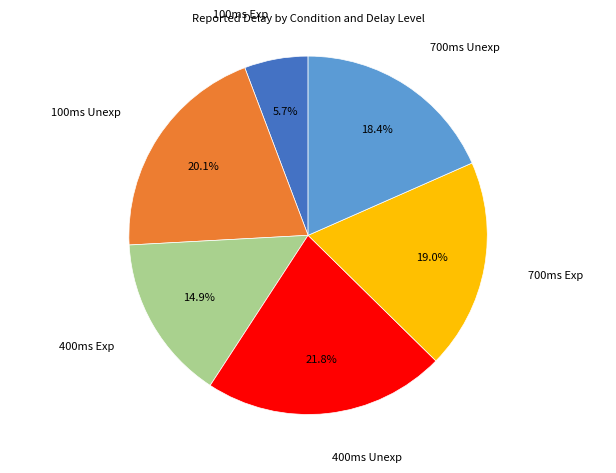

Is there any slice that represents more than half of the pie?

No